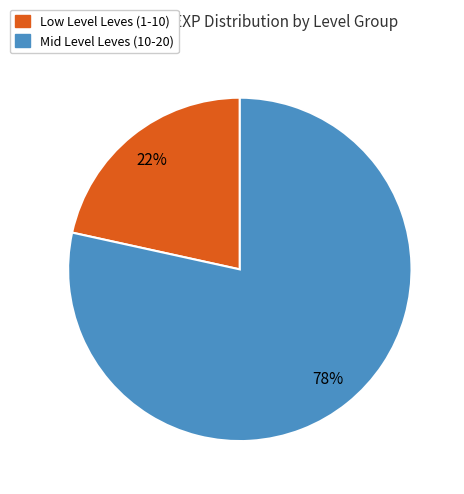

Is there a majority slice in this chart?

Yes